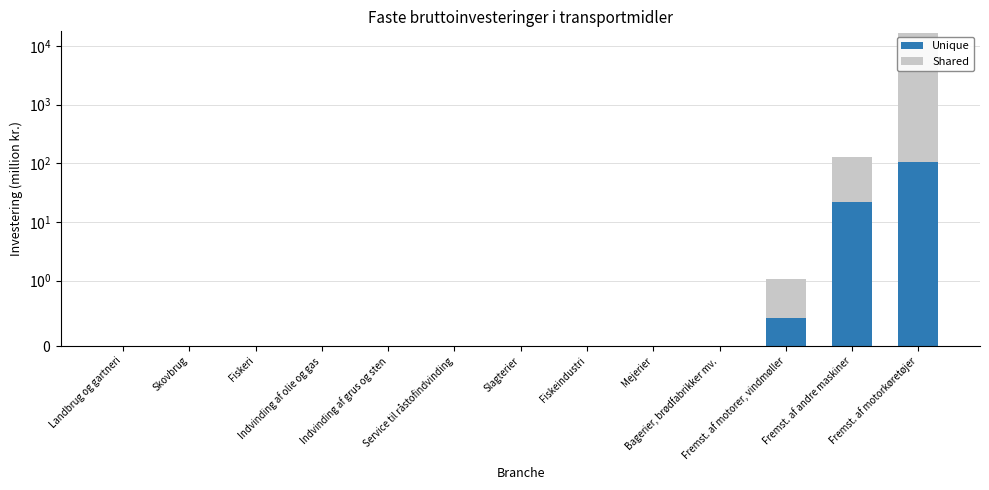

Which category has the lowest value across all series?

Landbrug og gartneri